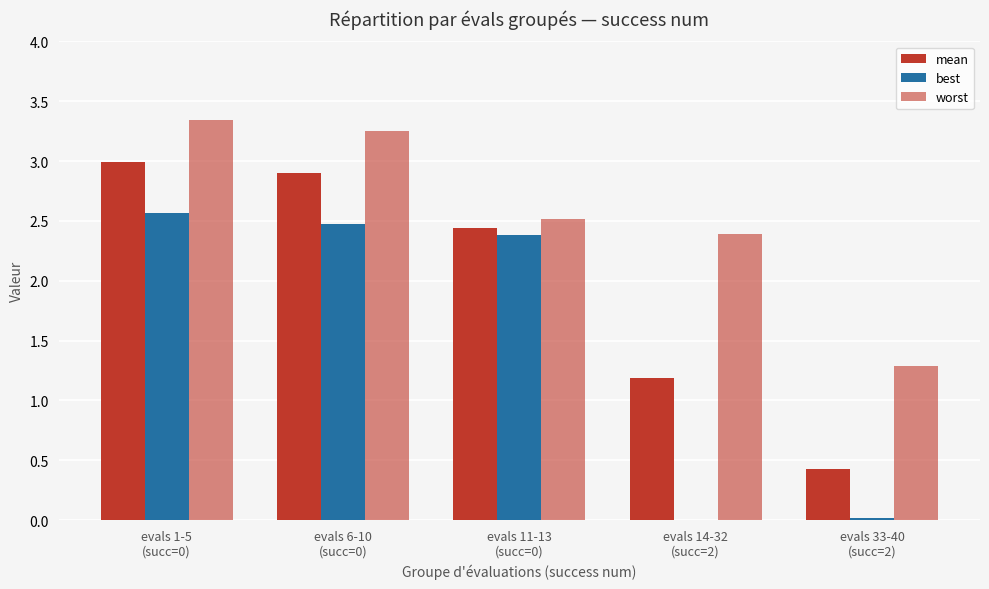

How many data points in best are above 2?

3